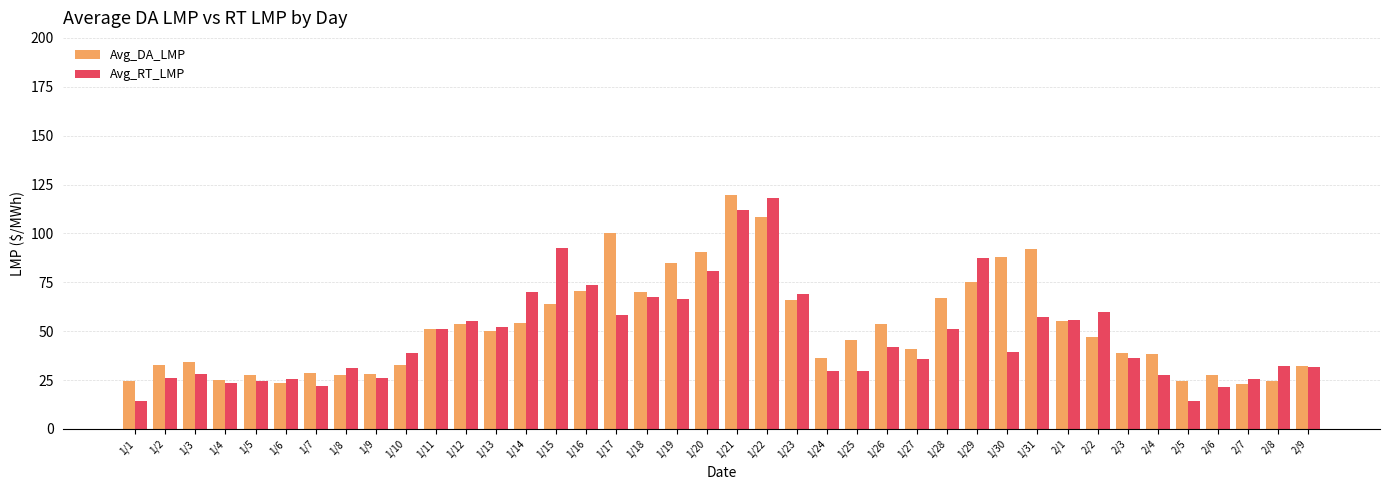

What is the greatest value displayed?

119.7